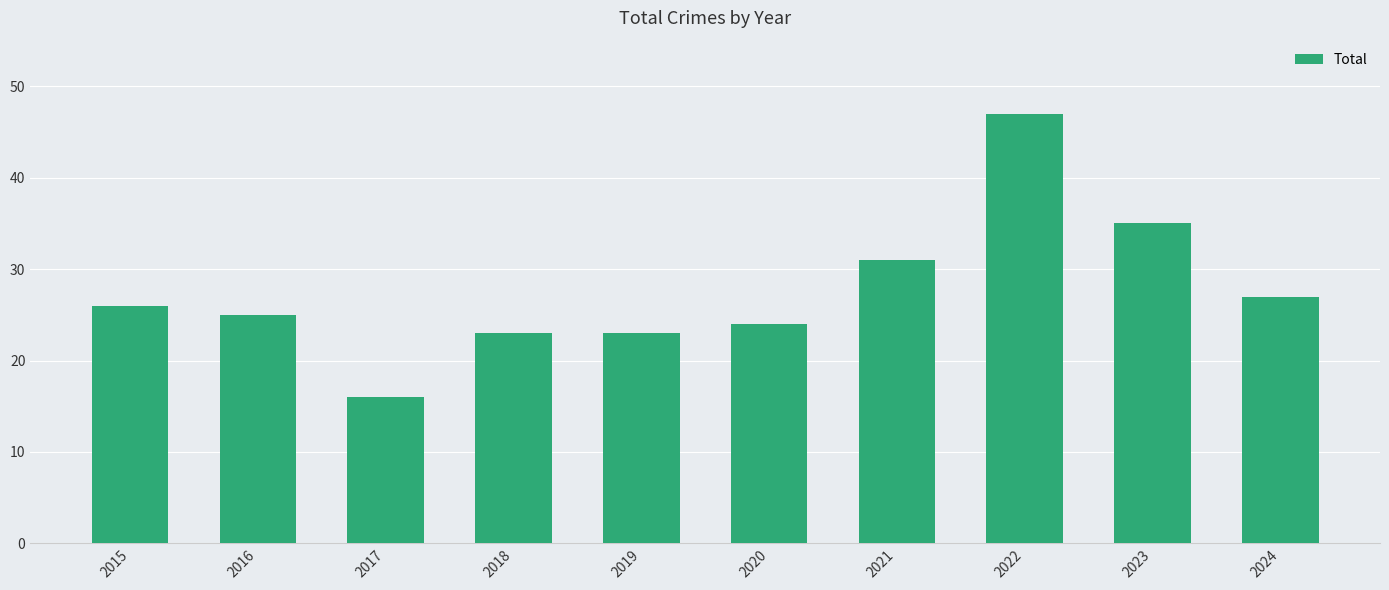

What is the difference between the maximum and minimum values?

31